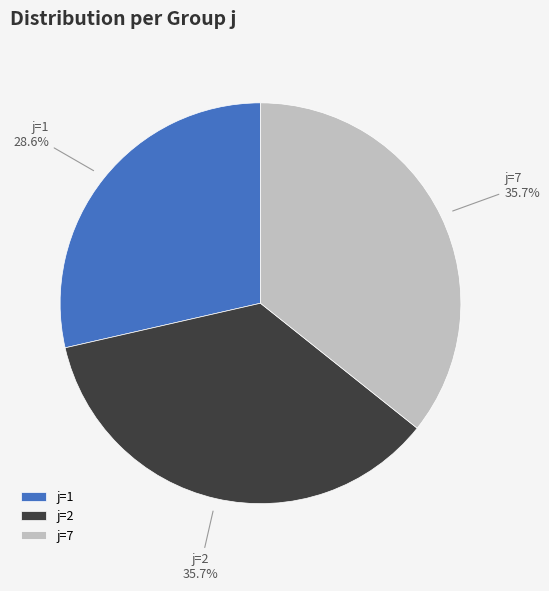

The j=7 slice represents 50% of the pie. True or false?

False